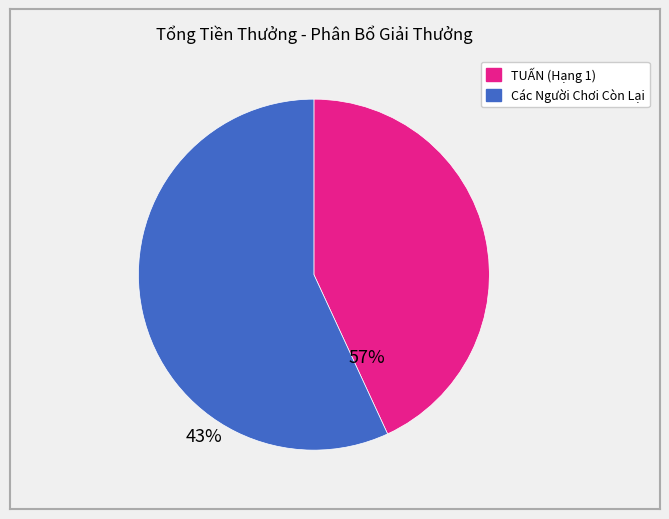

Is there a majority slice in this chart?

Yes